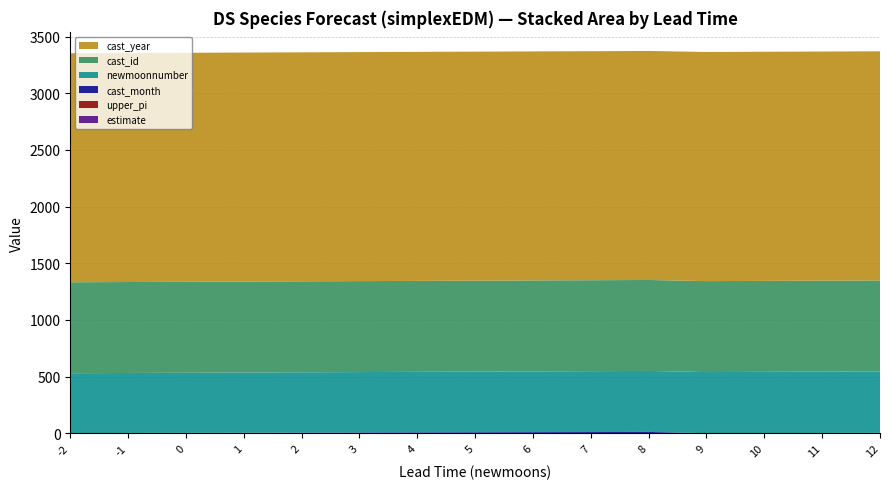

Reading left to right, what are all the values shown in this chart?

estimate: -2=0.0	-1=0.0	0=0.0	1=0.0	2=0.0	3=0.0	4=0.0	5=0.0	6=0.0	7=0.0	8=0.0	9=0.0	10=0.0	11=0.0	12=0.0
upper_pi: -2=0.4	-1=0.4	0=0.4	1=0.4	2=0.4	3=0.4	4=0.4	5=0.4	6=0.4	7=0.4	8=0.4	9=0.4	10=0.4	11=0.4	12=0.4
cast_month: -2=2.0	-1=3.0	0=4.0	1=5.0	2=6.0	3=7.0	4=8.0	5=9.0	6=10.0	7=11.0	8=12.0	9=1.0	10=2.0	11=3.0	12=4.0
newmoonnumber: -2=528.0	-1=529.0	0=530.0	1=531.0	2=532.0	3=533.0	4=534.0	5=535.0	6=536.0	7=537.0	8=538.0	9=539.0	10=540.0	11=541.0	12=542.0
cast_id: -2=802.4	-1=802.4	0=802.4	1=802.4	2=802.4	3=802.4	4=802.4	5=802.4	6=802.4	7=802.4	8=802.4	9=802.4	10=802.4	11=802.4	12=802.4
cast_year: -2=2020.0	-1=2020.0	0=2020.0	1=2020.0	2=2020.0	3=2020.0	4=2020.0	5=2020.0	6=2020.0	7=2020.0	8=2020.0	9=2021.0	10=2021.0	11=2021.0	12=2021.0